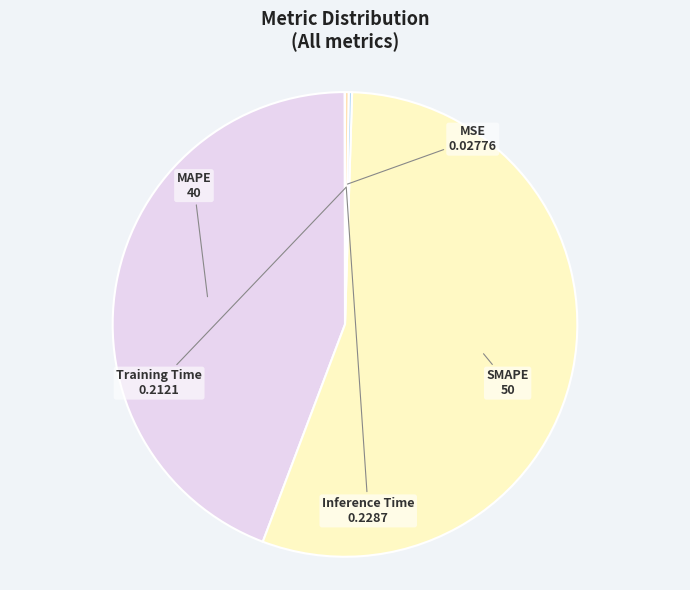

Is the sum of MAPE and SMAPE greater than half?

Yes